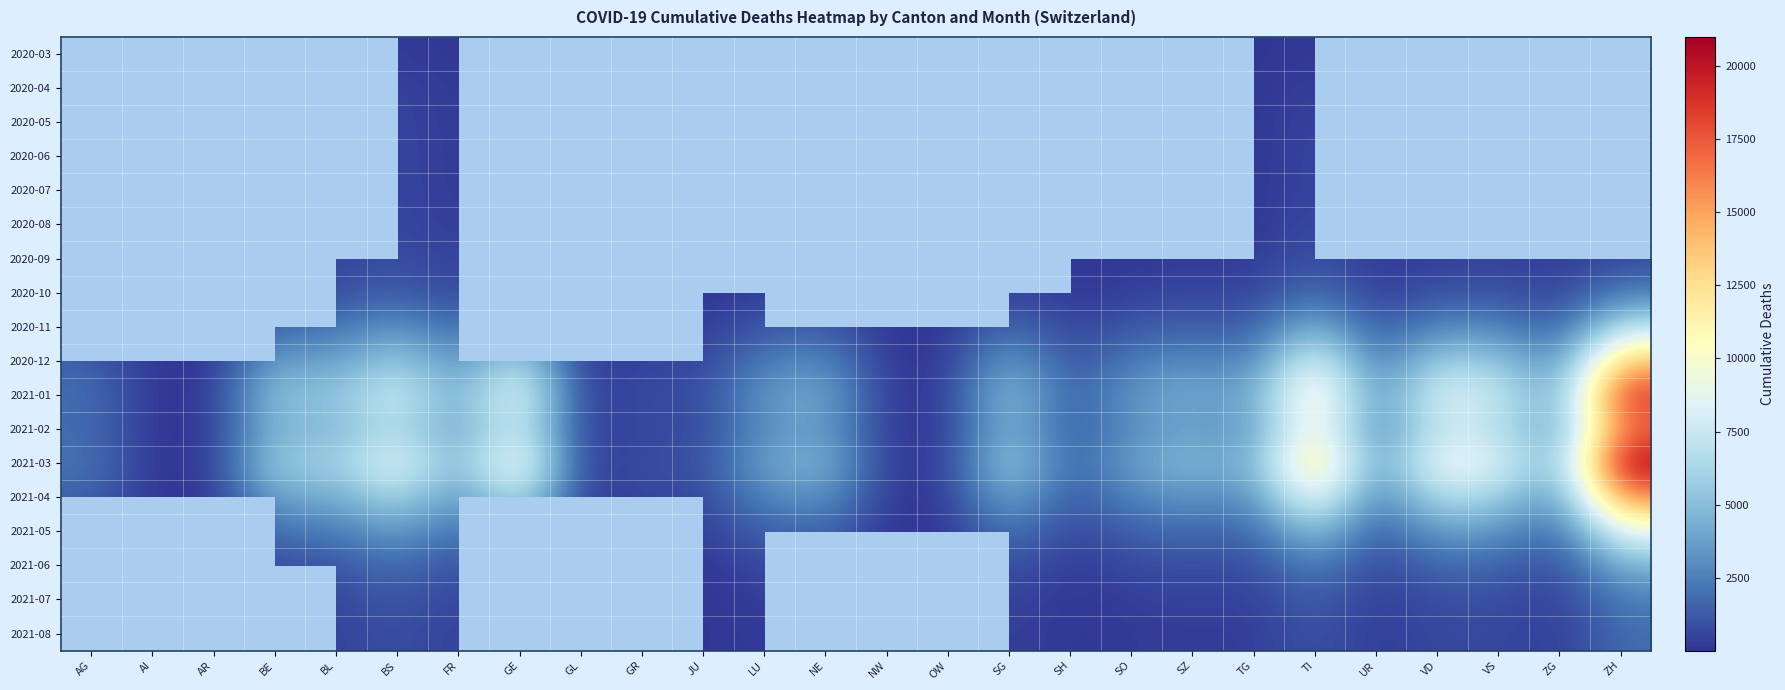

The 2020-10 series shows 156.6 at AG. True or false?

False